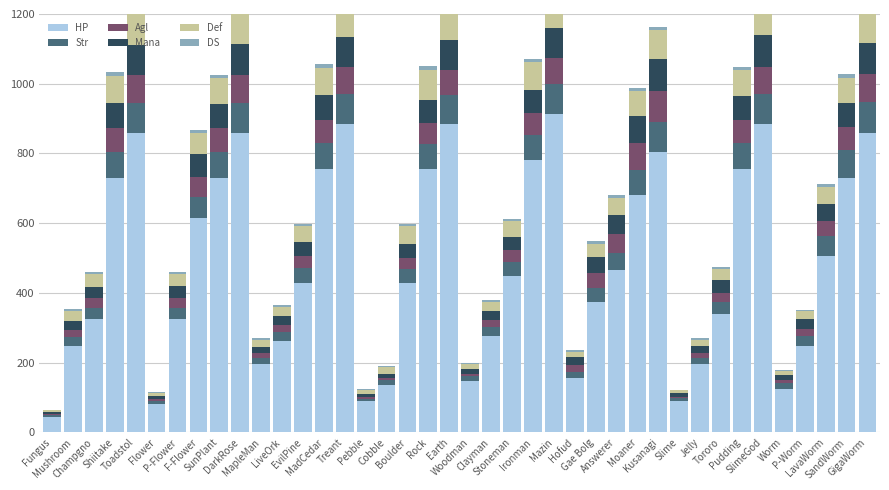

What is the maximum value shown in the chart?

912